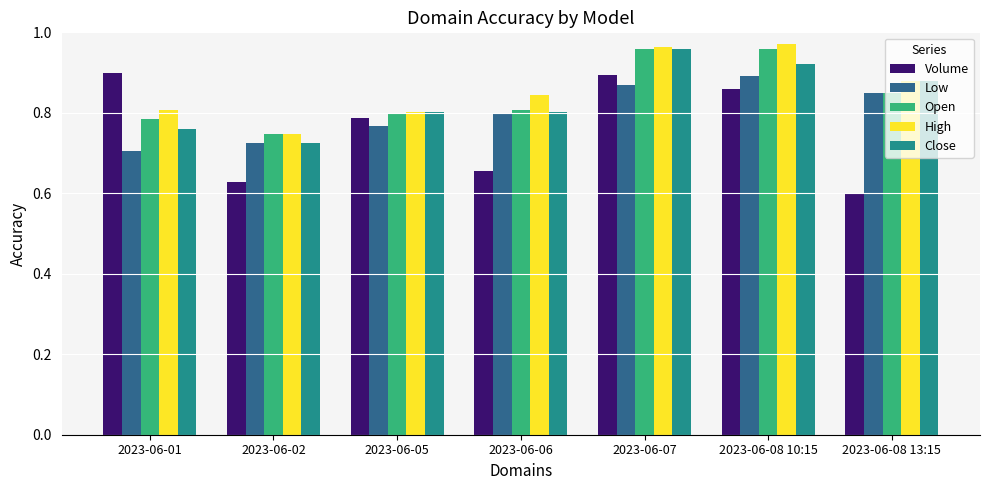

True or false: Low has a value of 0.7 at 2023-06-02.

True